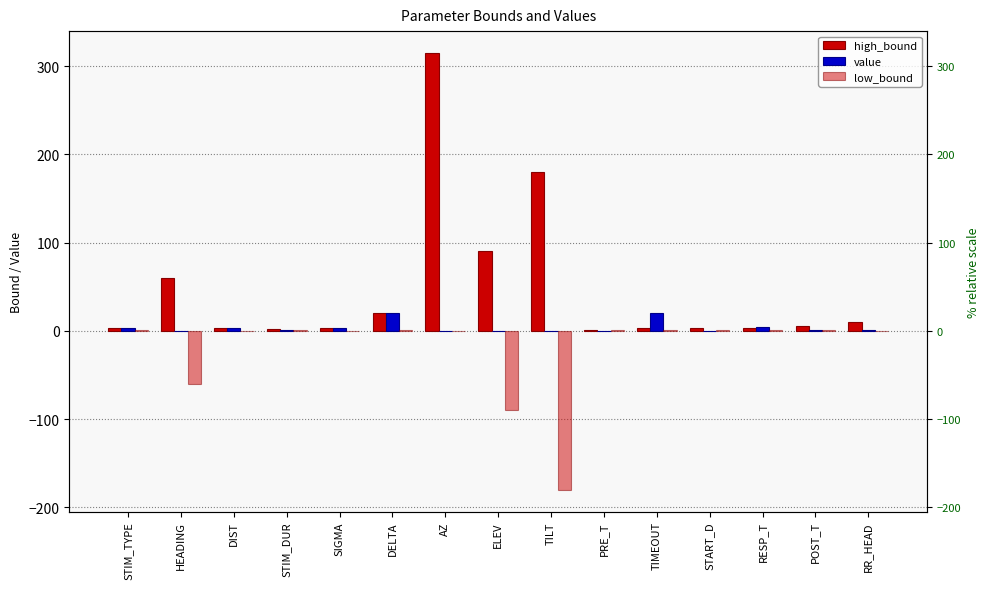

The low_bound series shows -85.1 at RR_HEAD. True or false?

False